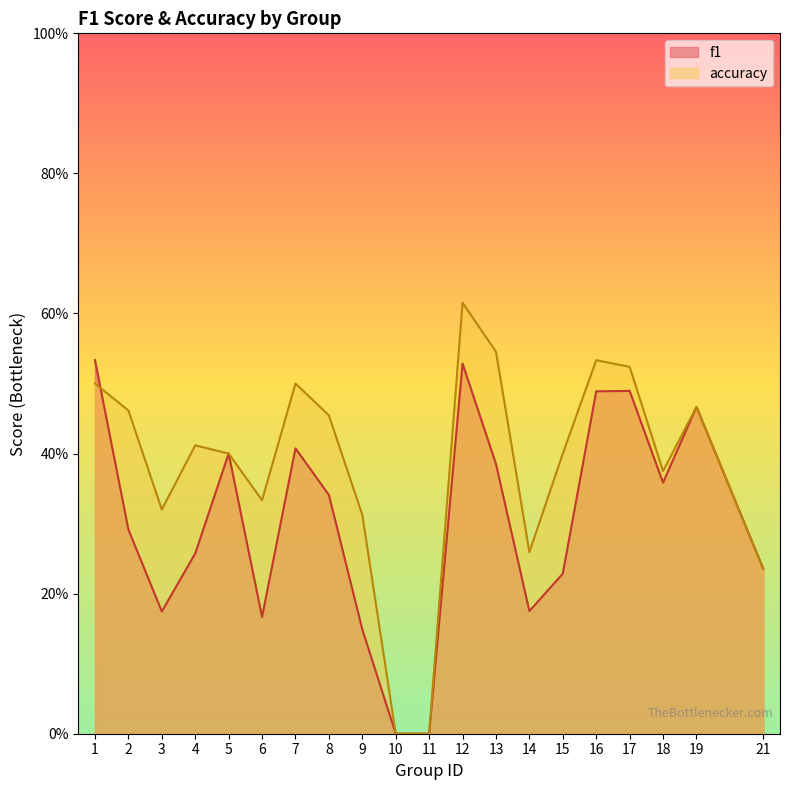

Which has a higher value, 3 or 9?

3